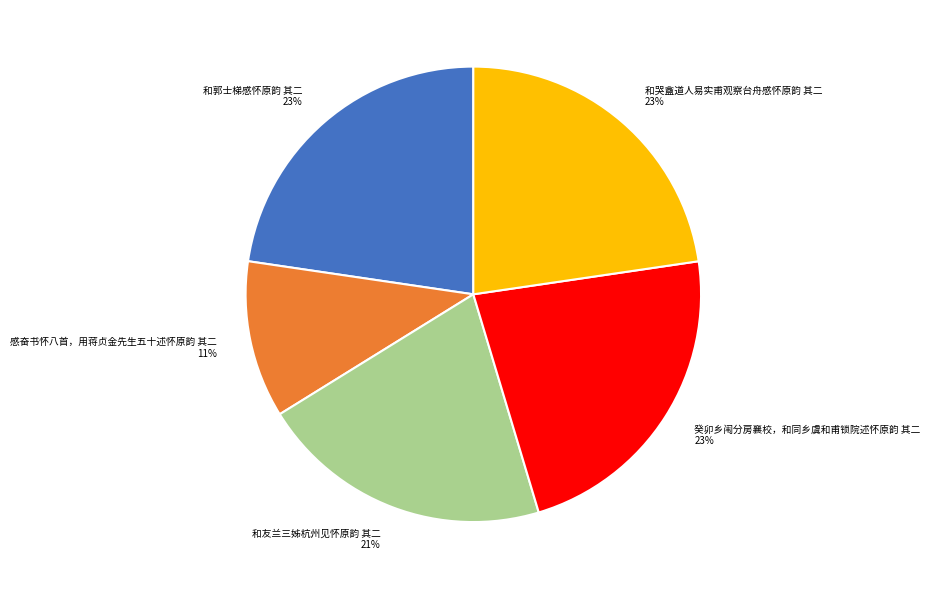

To the nearest percent, what percentage of the pie is 癸卯乡闱分房襄校，和同乡虞和甫锁院述怀原韵 其二?

23%